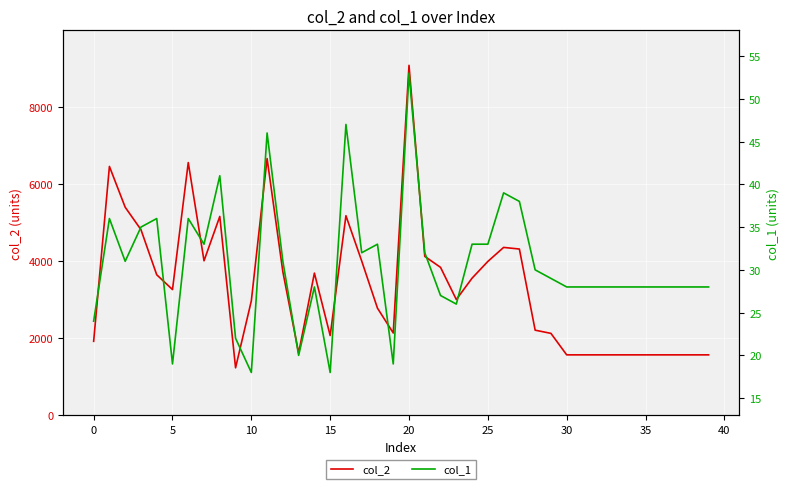

How many data points in col_2 are above 3263?

19